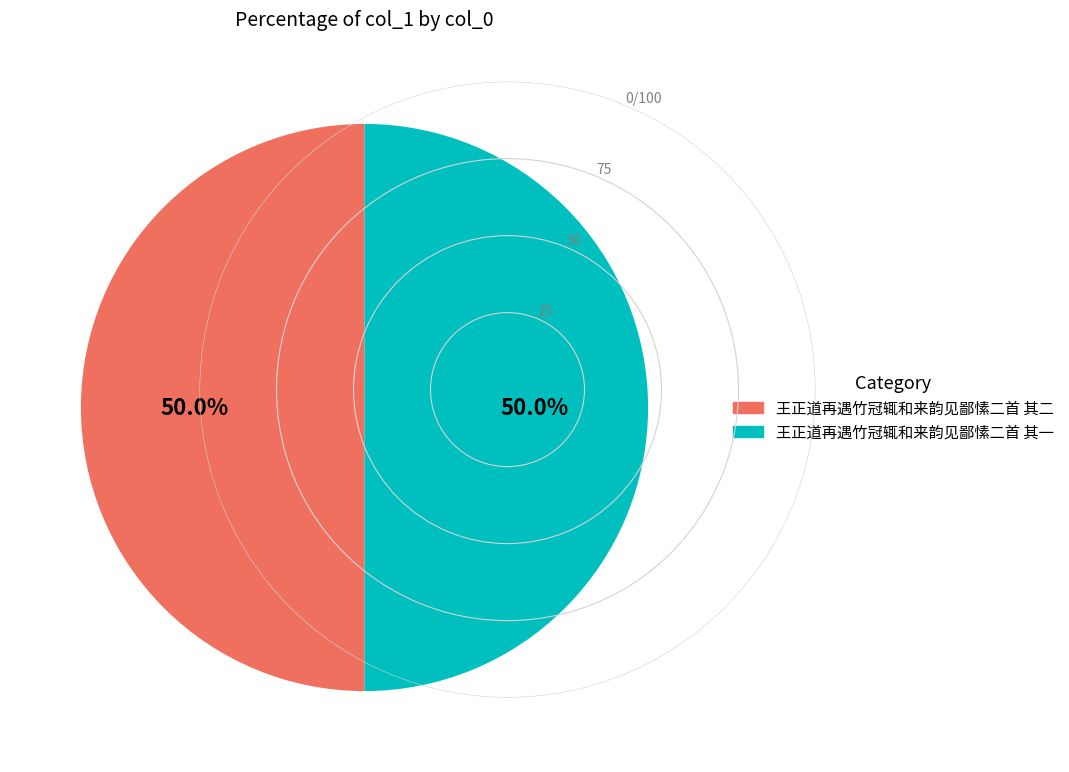

To the nearest percent, what percentage of the pie is 王正道再遇竹冠辄和来韵见鄙愫二首 其二?

50%